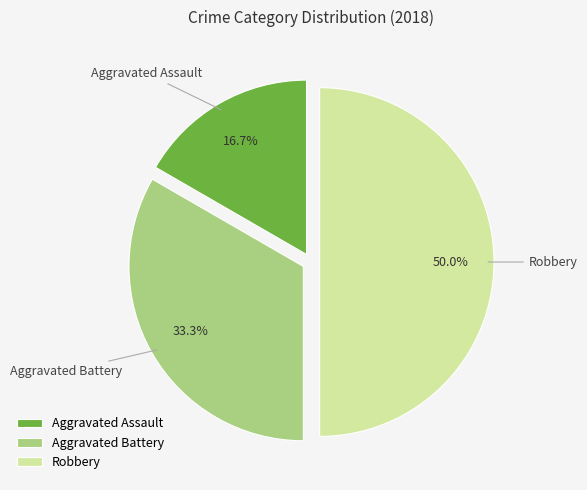

Is Aggravated Assault the majority of the pie?

No